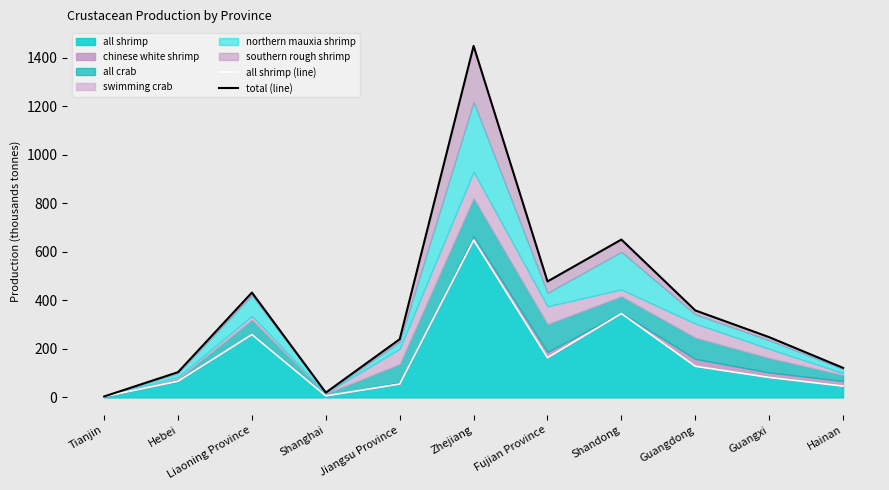

How many data points in total (line) are less than 248?

5